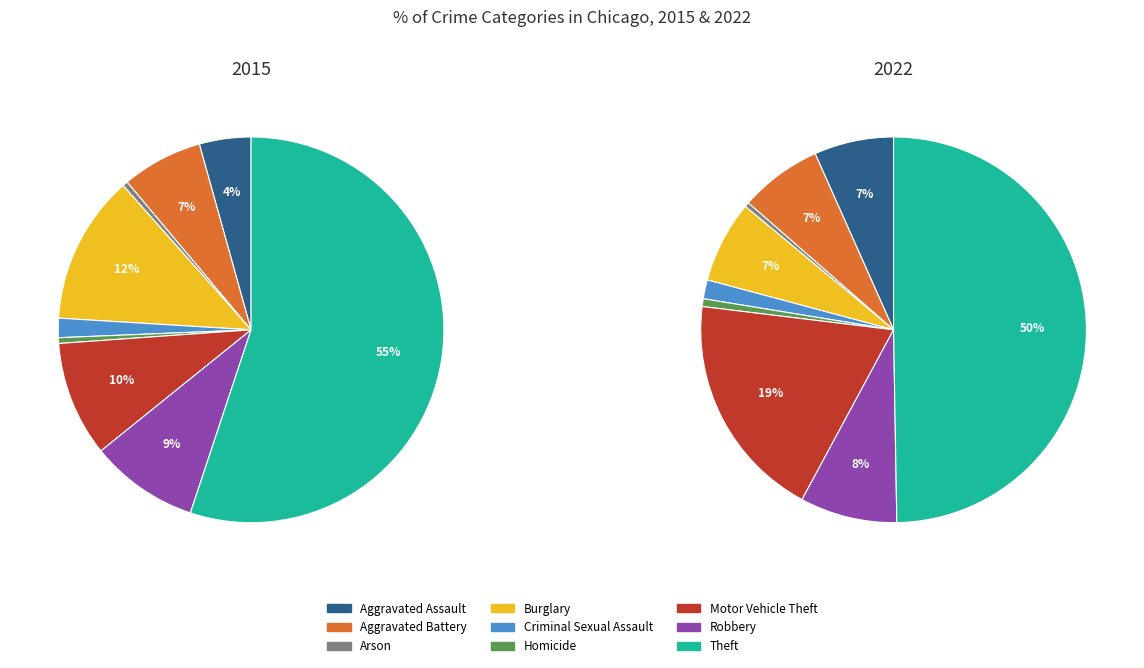

What percentage is the Criminal Sexual Assault slice, to the nearest percent?

2%